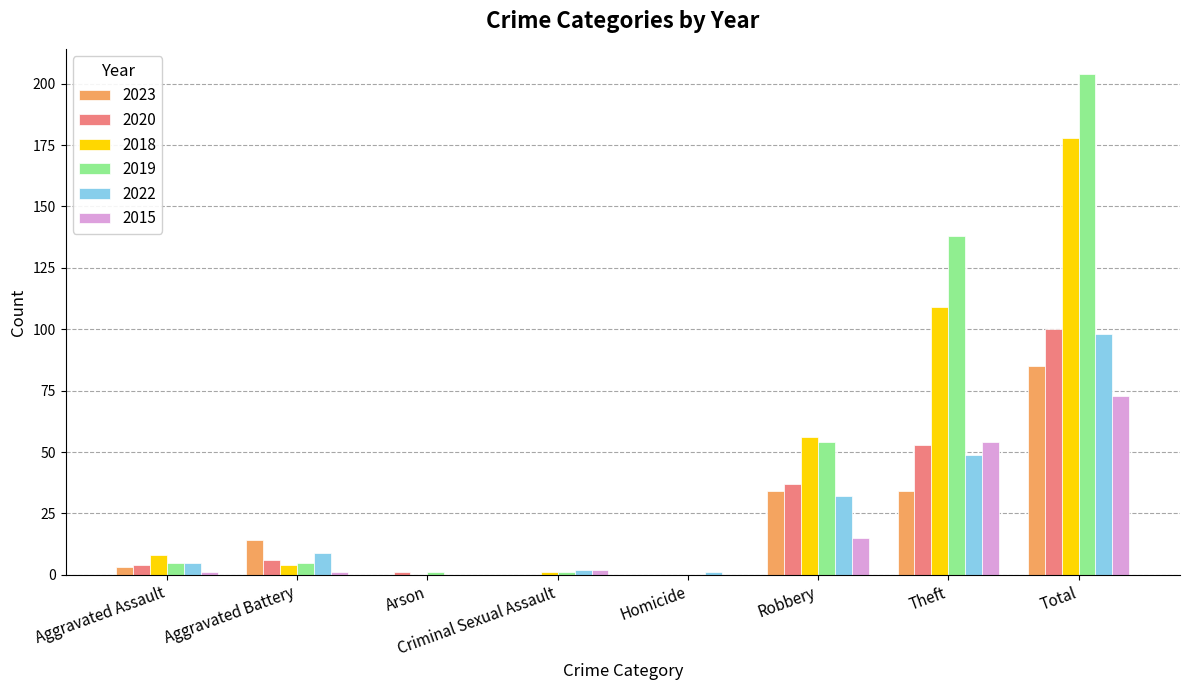

What is the greatest value displayed?

204